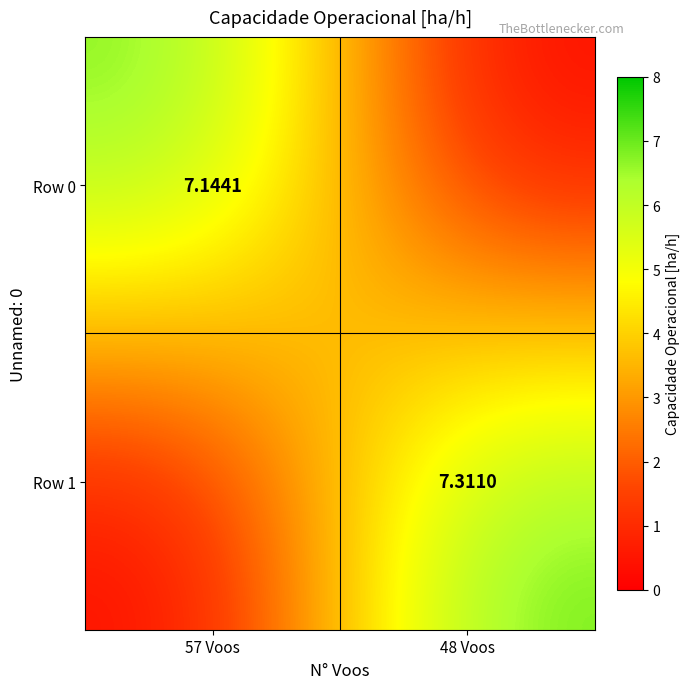

Read the Row 0 value at 57 Voos.

7.1